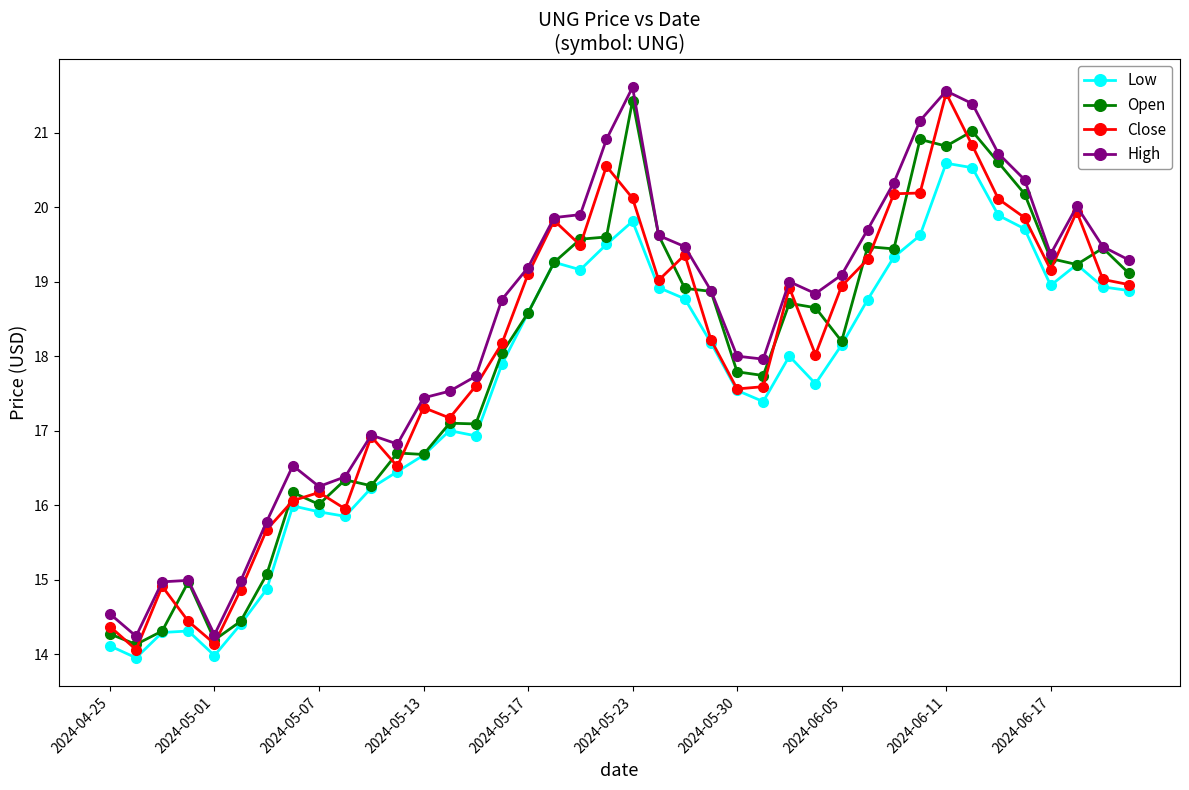

True or false: Low has more than 2 interior local peaks.

True